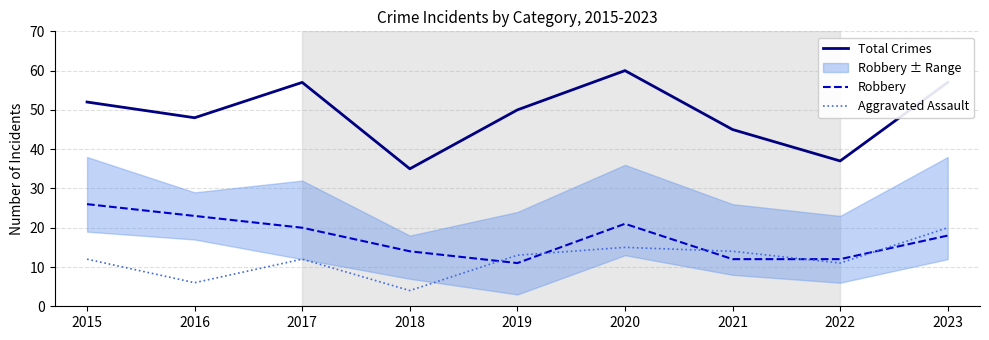

True or false: Aggravated Assault has more than 1 points higher than both neighbors.

True